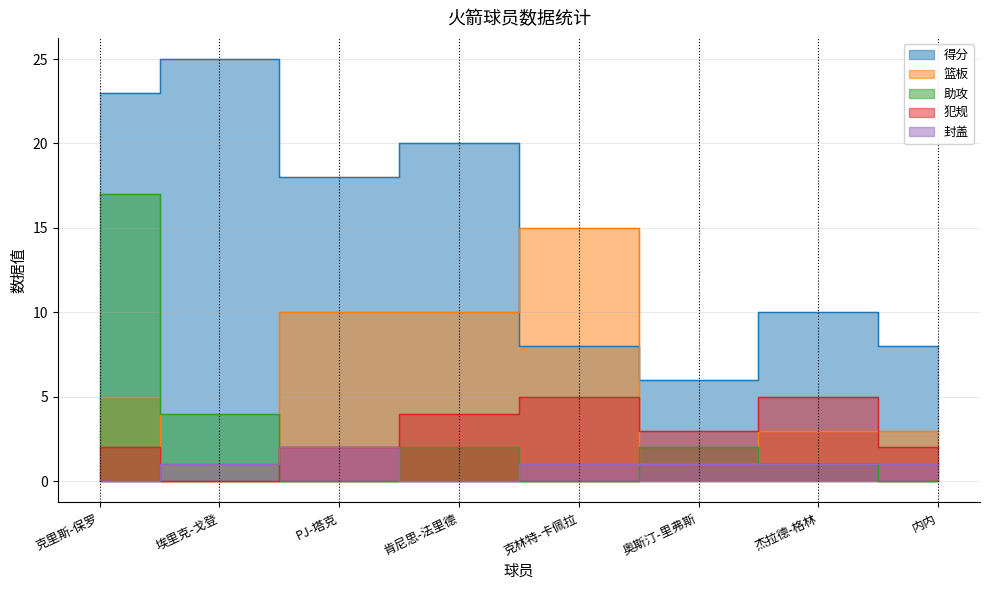

Does the chart display data point markers on the line(s)?

No